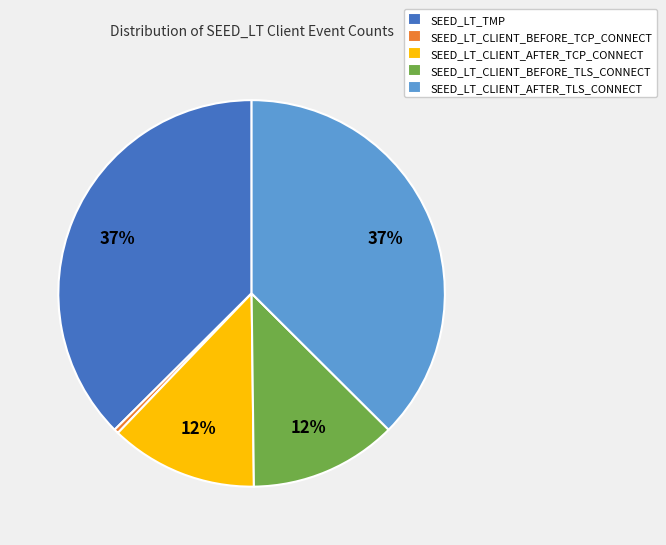

How many slices are in this pie chart?

5